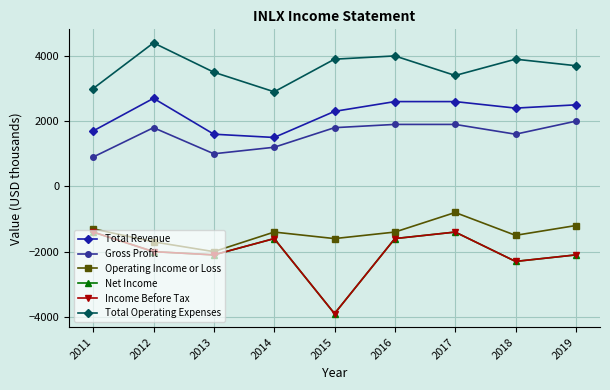

At which category is the sum across all series the highest?

2017